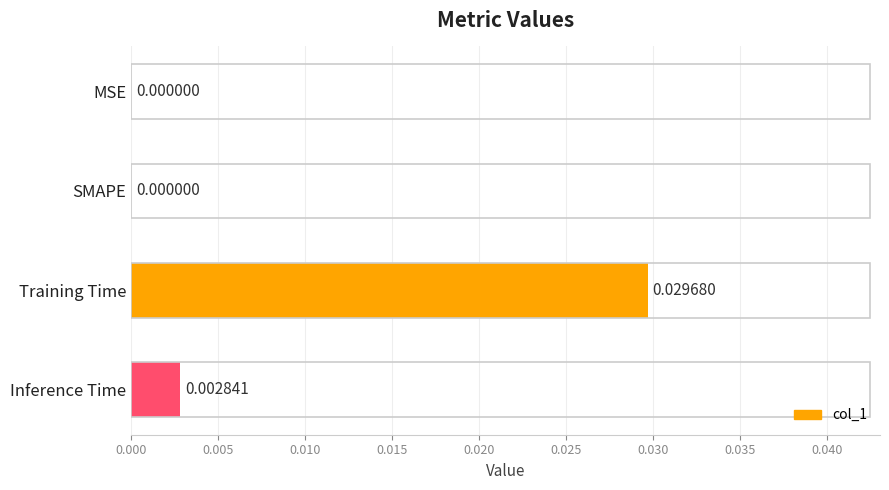

Count the number of data series in this chart.

1